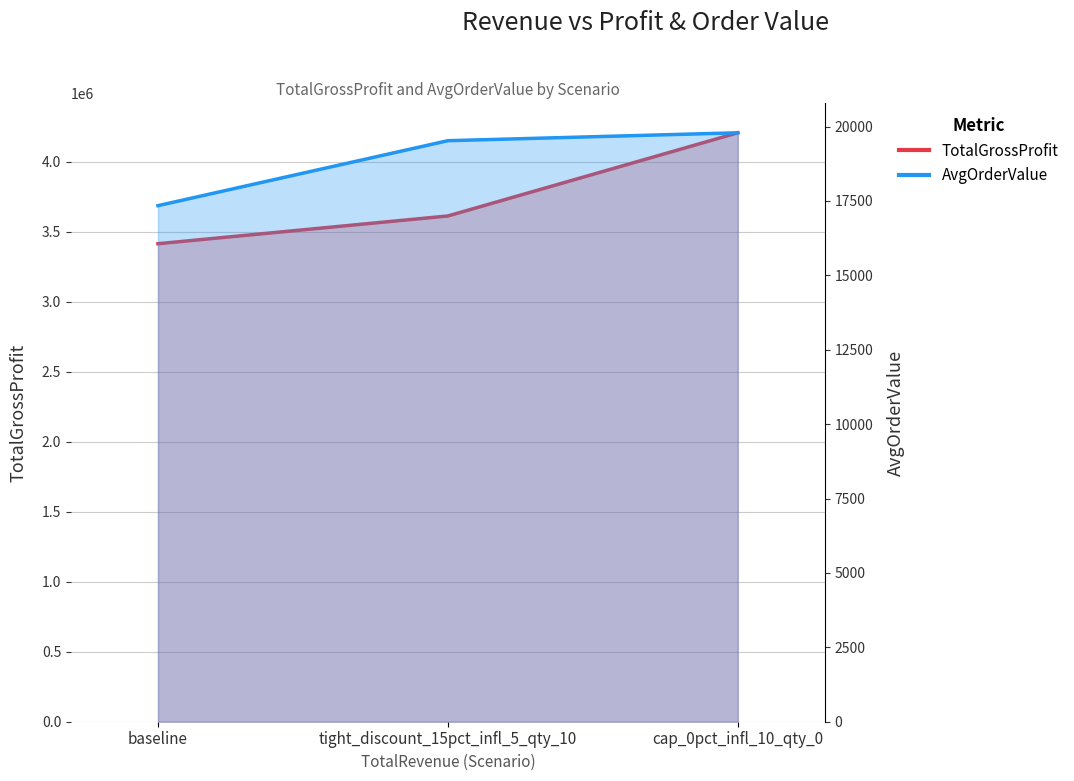

List the series in order of their overall mean, highest first.

TotalGrossProfit_line, AvgOrderValue_line